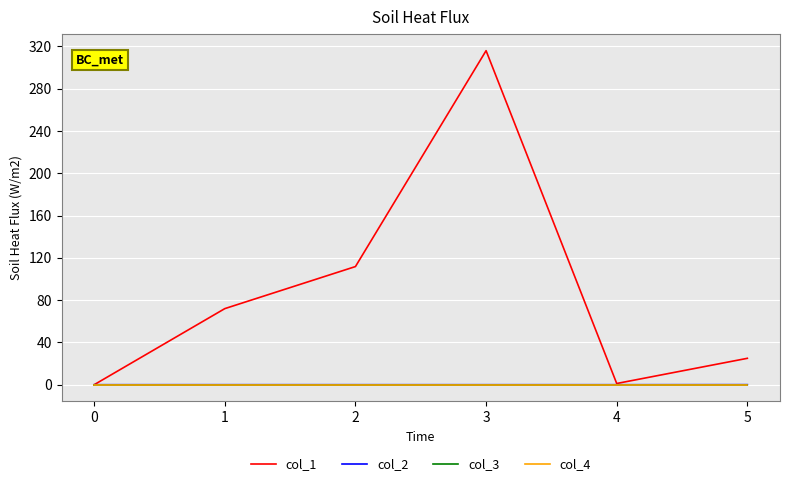

Is this an area chart (filled region under the line)?

No